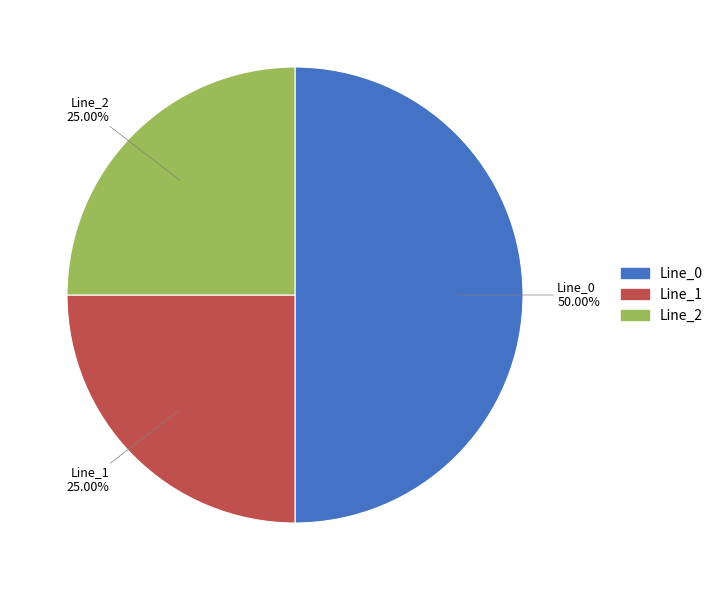

How many slices are in this pie chart?

3